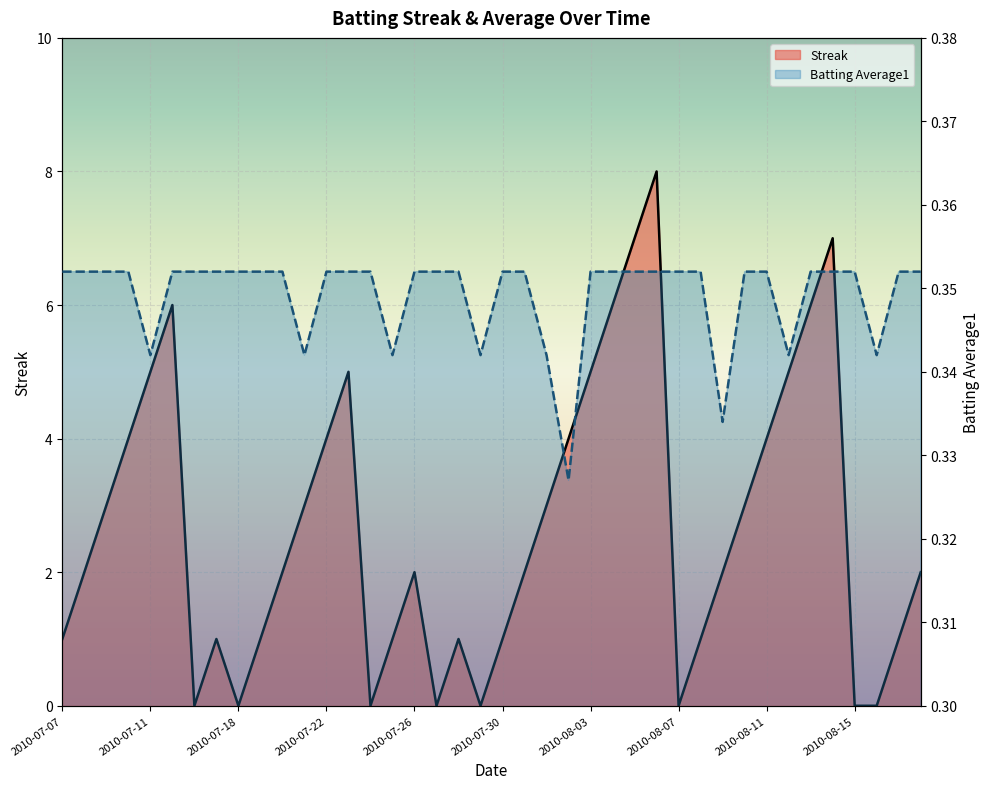

Count the number of data series in this chart.

2